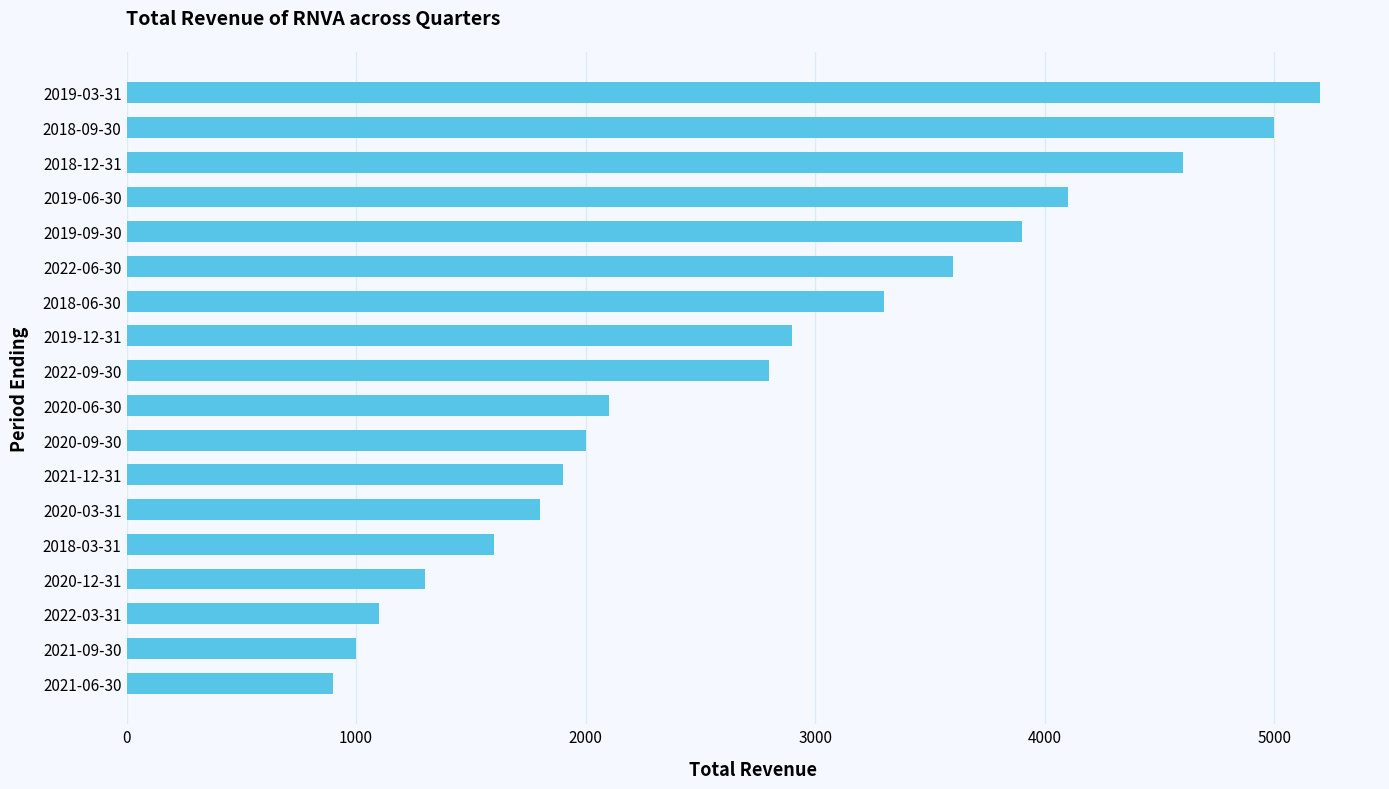

Rank the categories by value from lowest to highest.

2021-06-30, 2021-09-30, 2022-03-31, 2020-12-31, 2018-03-31, 2020-03-31, 2021-12-31, 2020-09-30, 2020-06-30, 2022-09-30, 2019-12-31, 2018-06-30, 2022-06-30, 2019-09-30, 2019-06-30, 2018-12-31, 2018-09-30, 2019-03-31